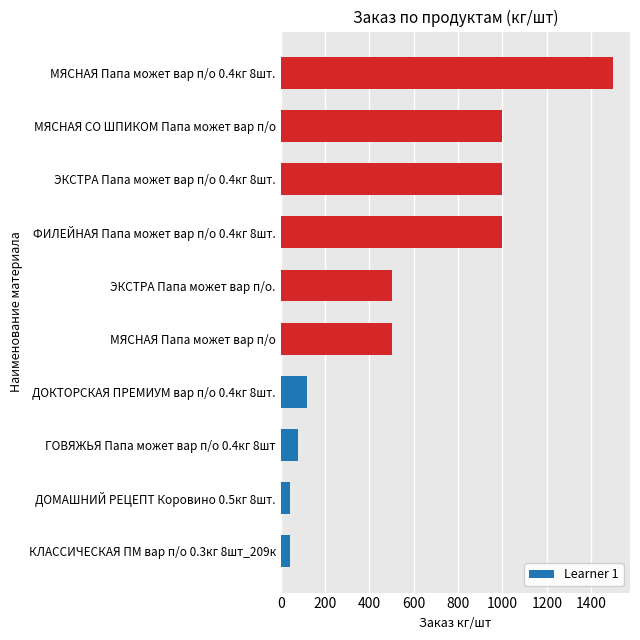

What value does the data have at МЯСНАЯ СО ШПИКОМ Папа может вар п/о?

1000